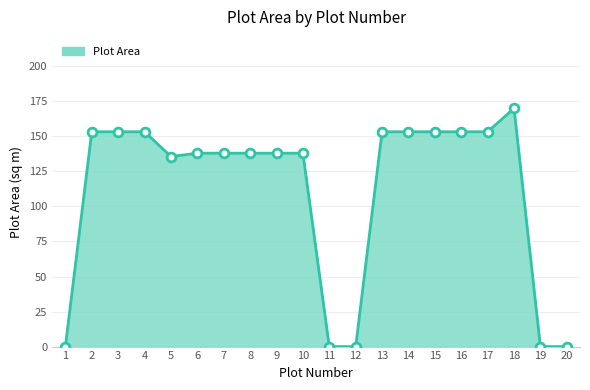

What is the ratio of the value at 13 to the value at 9?

1.1